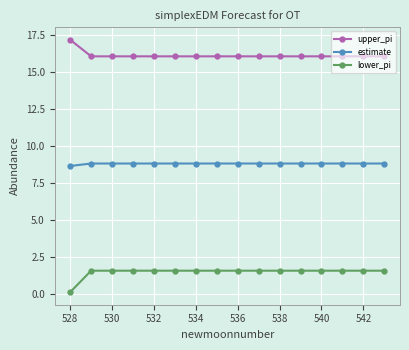

True or false: estimate and upper_pi cross at least once.

False